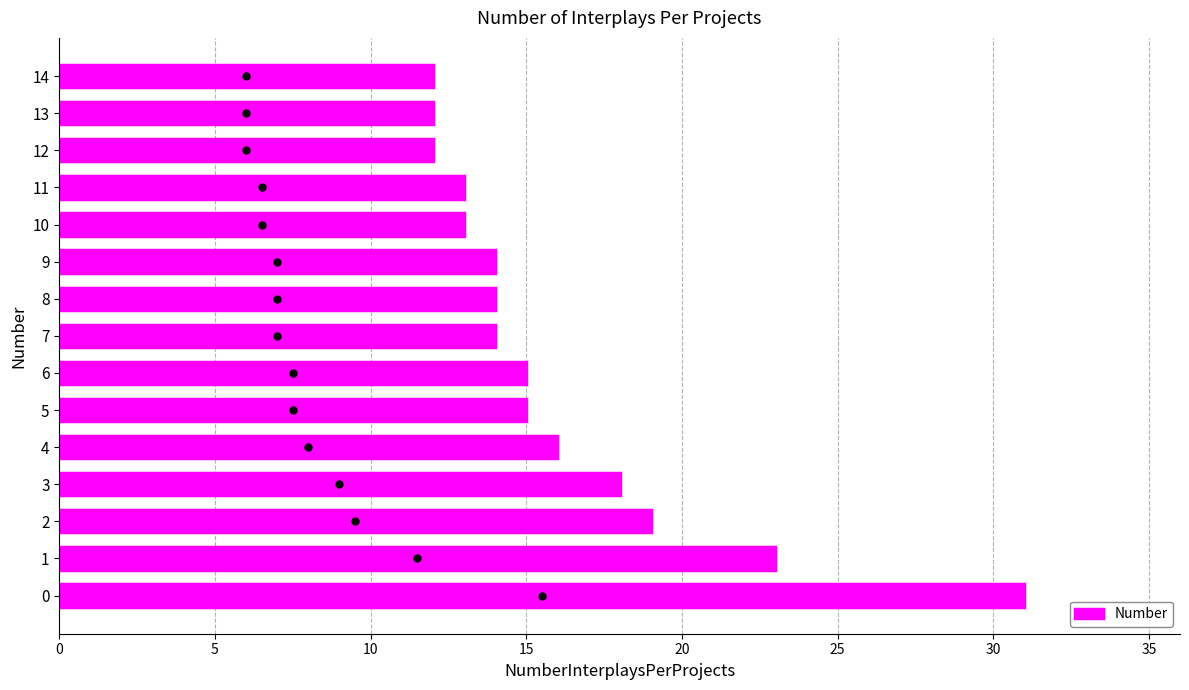

Reading bottom to top, transcribe all the data shown in this chart.

0=31	1=23	2=19	3=18	4=16	5=15	6=15	7=14	8=14	9=14	10=13	11=13	12=12	13=12	14=12